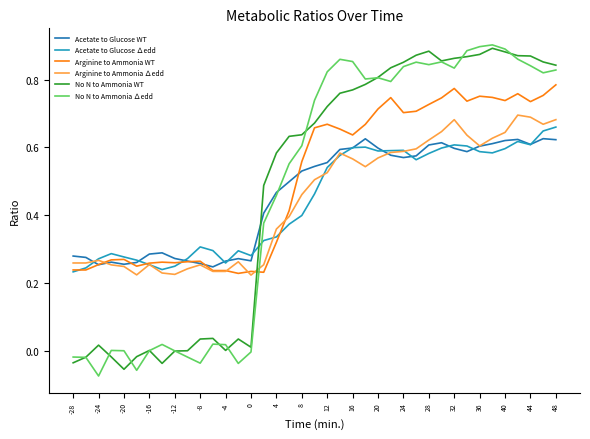

Which series ends up on top after the final intersection of No N to Ammonia WT and Acetate to Glucose ∆edd?

No N to Ammonia WT